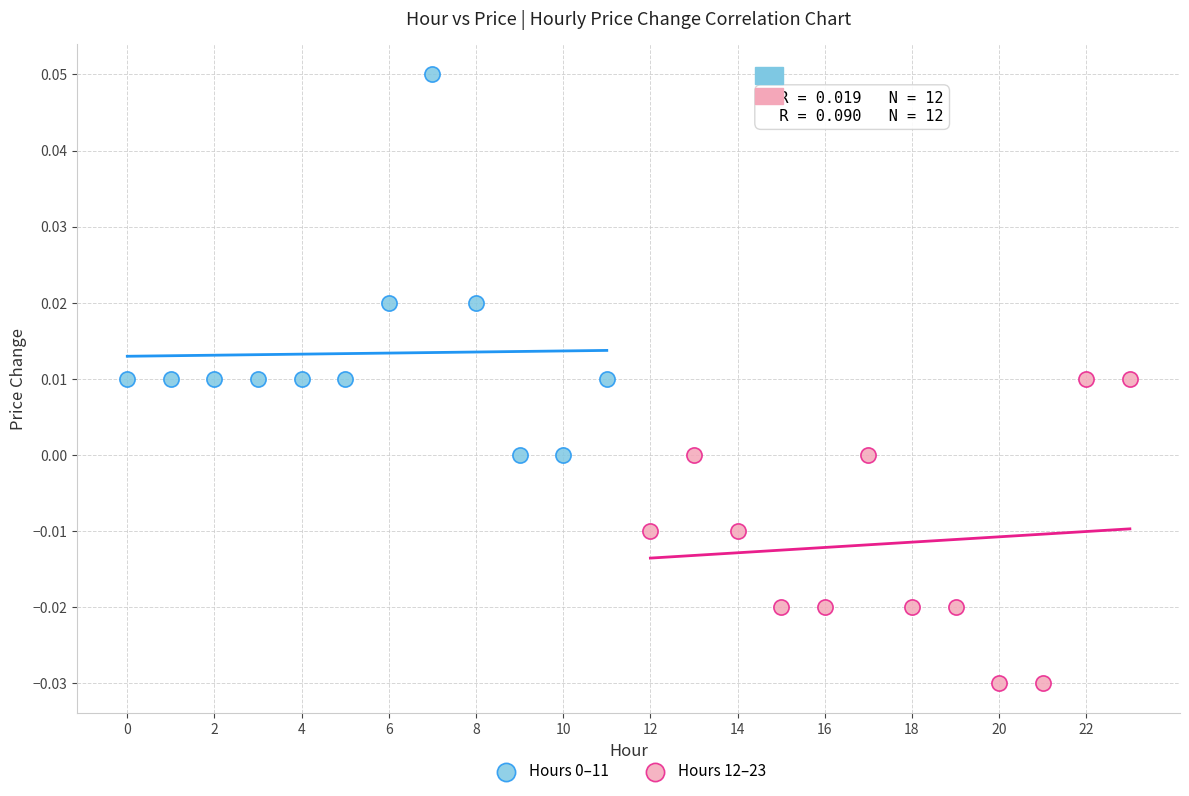

Which series contains the lowest Y value?

Hours 12–23